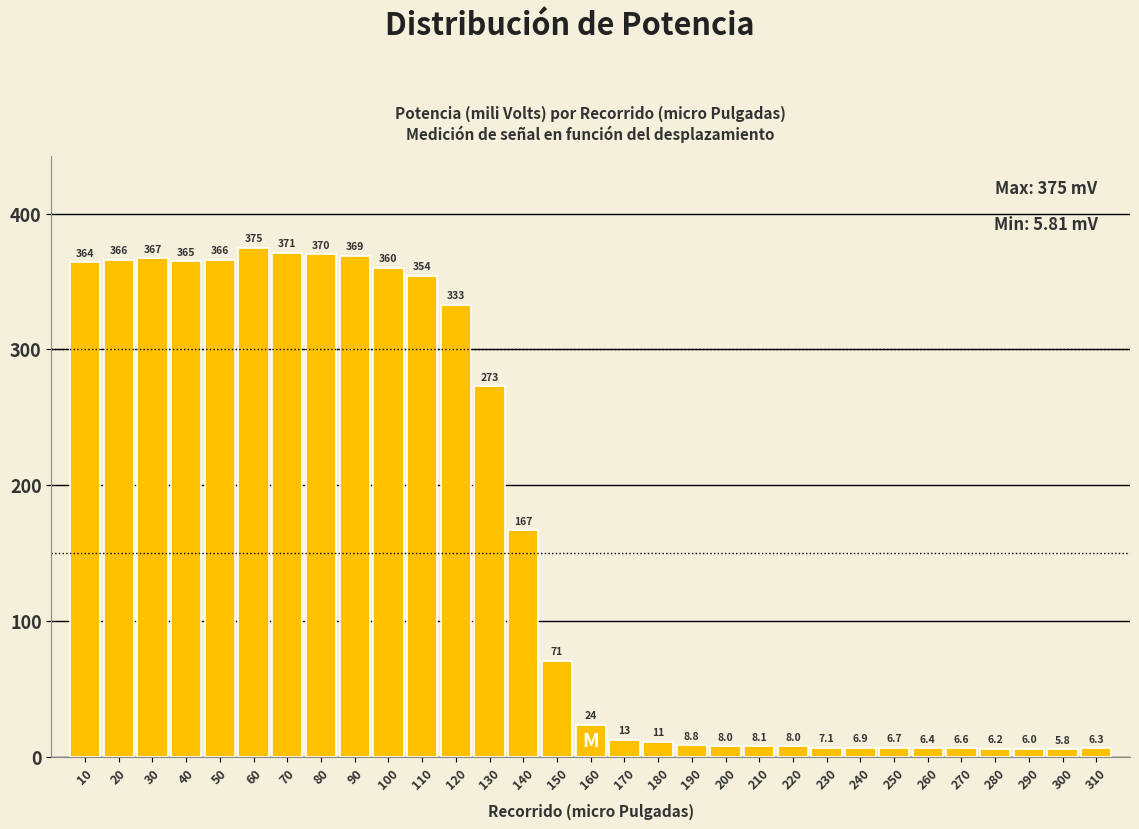

Reading right to left, extract all data points from this chart.

310=6.3	300=5.8	290=6.0	280=6.2	270=6.6	260=6.4	250=6.7	240=6.9	230=7.1	220=8.0	210=8.1	200=8.0	190=8.8	180=11.1	170=12.8	160=23.6	150=70.8	140=167.0	130=273.0	120=333.0	110=354.0	100=360.0	90=369.0	80=370.0	70=371.0	60=375.0	50=366.0	40=365.0	30=367.0	20=366.0	10=364.0